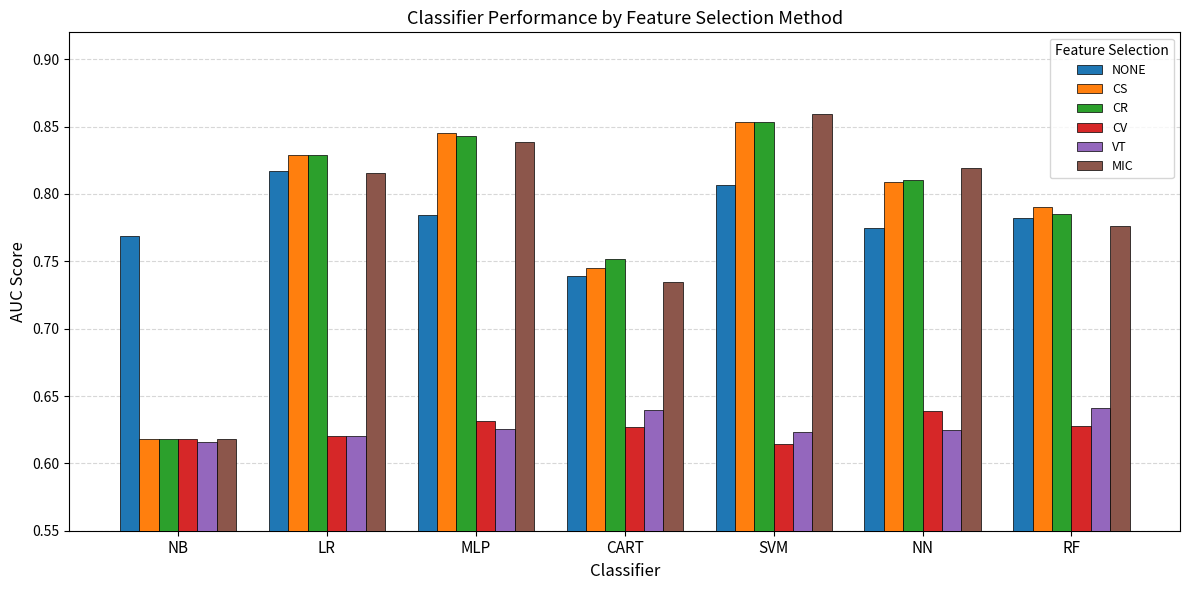

Which category has the highest value across all series?

SVM